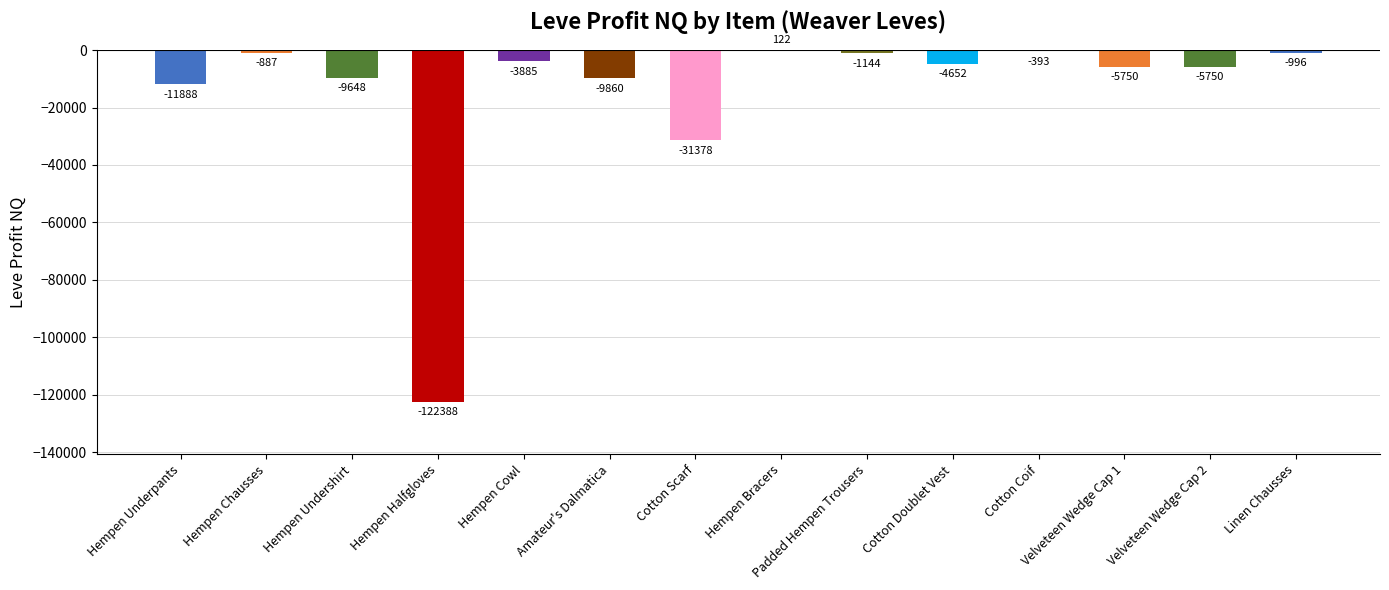

The value at Velveteen Wedge Cap 2 is -5750.0. True or false?

True